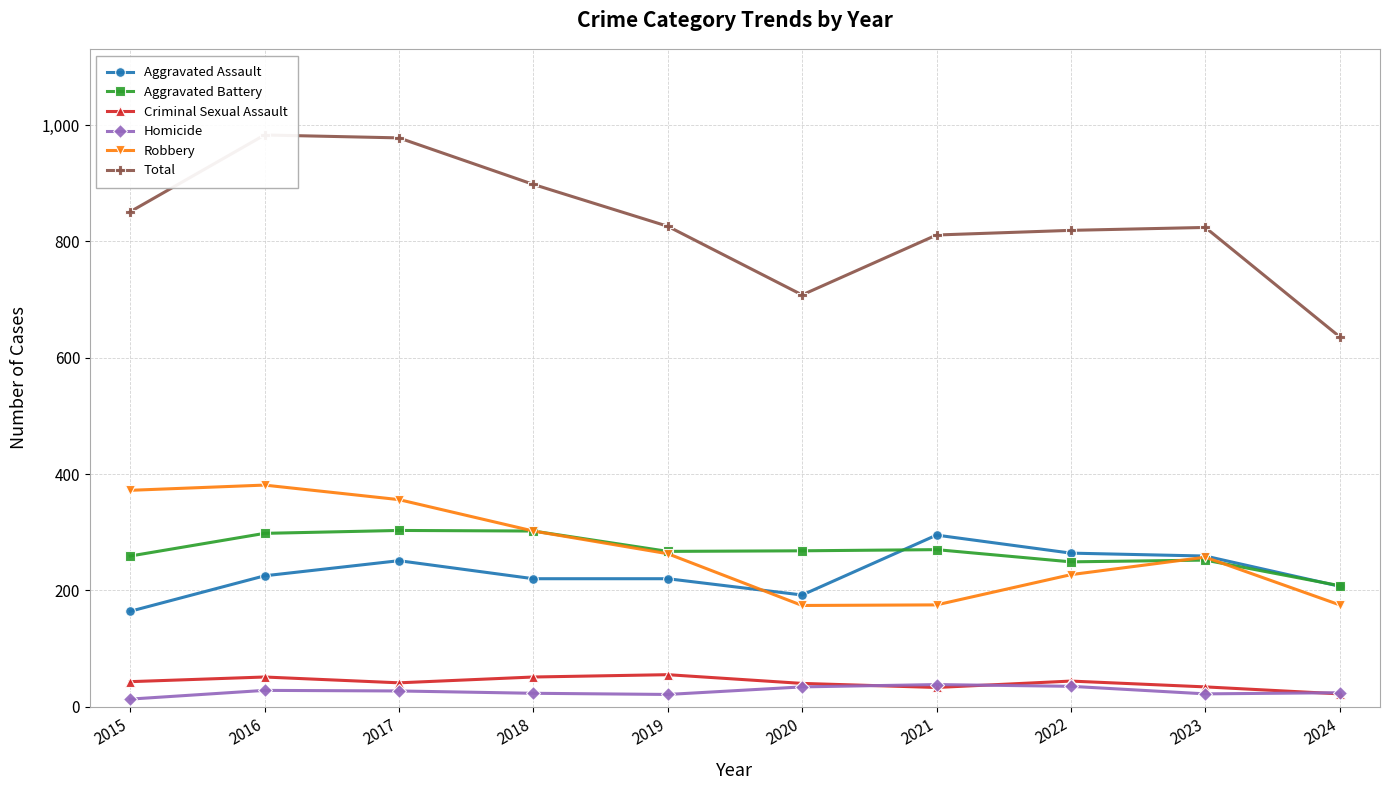

How many values in the Total series are below 826?

5